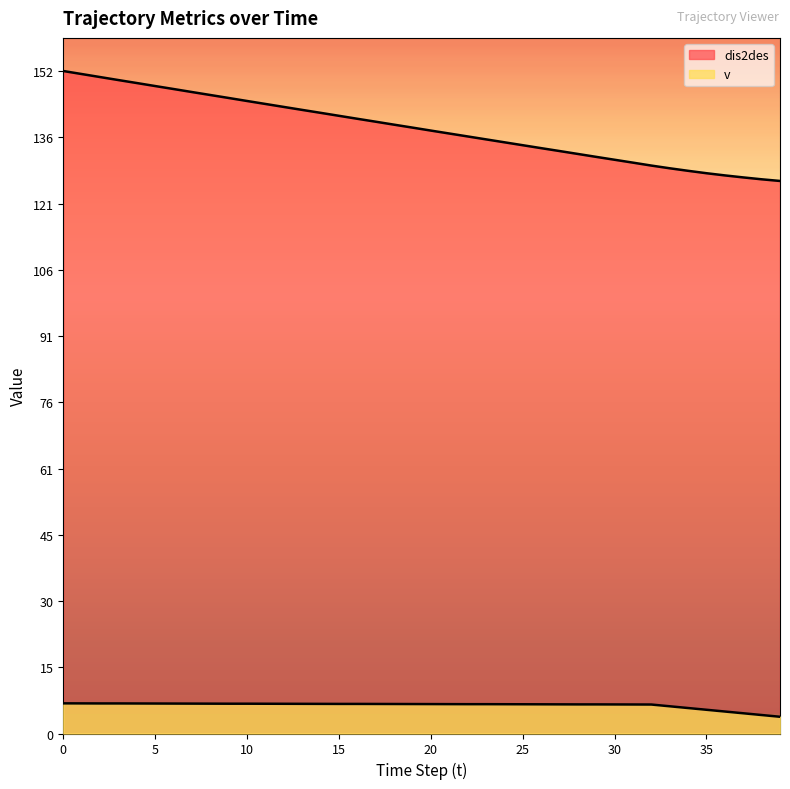

List the series in order of their peak value, lowest first.

v, dis2des